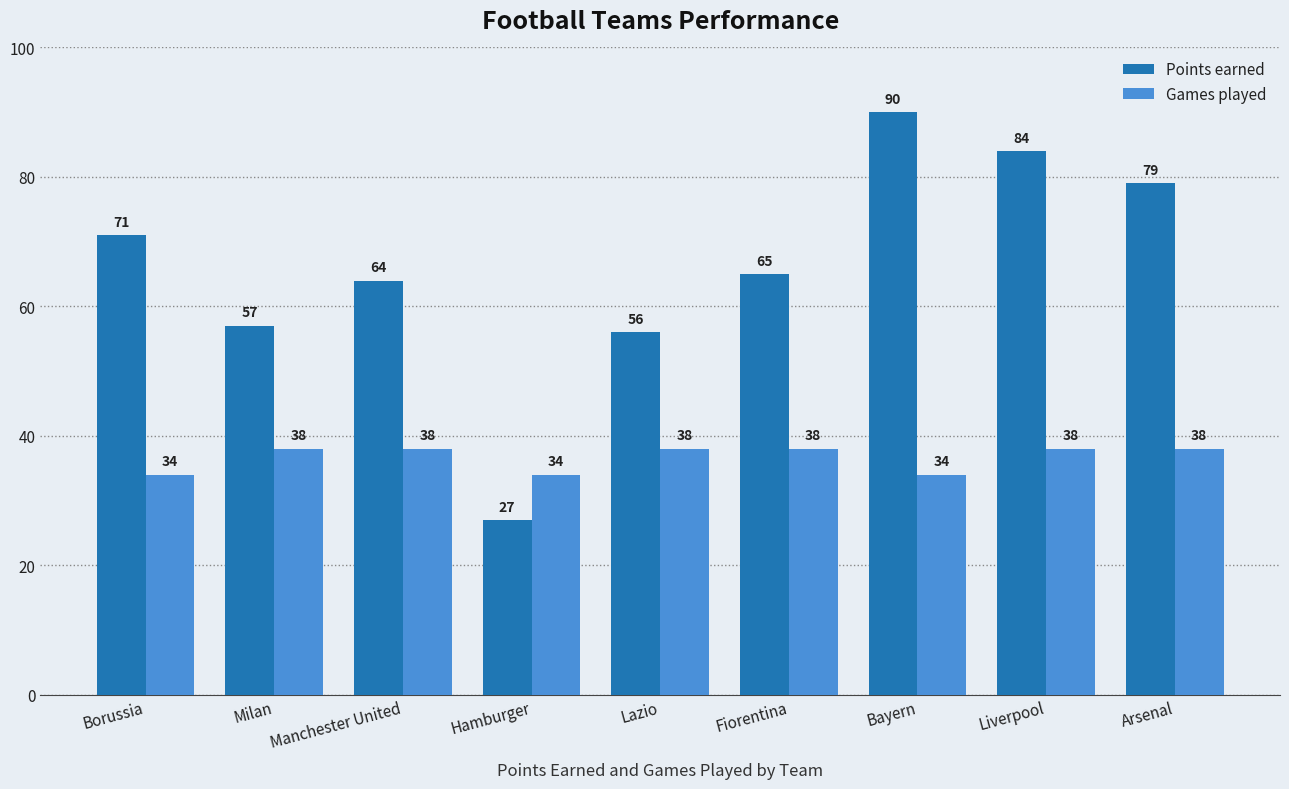

Are the bars horizontal?

No